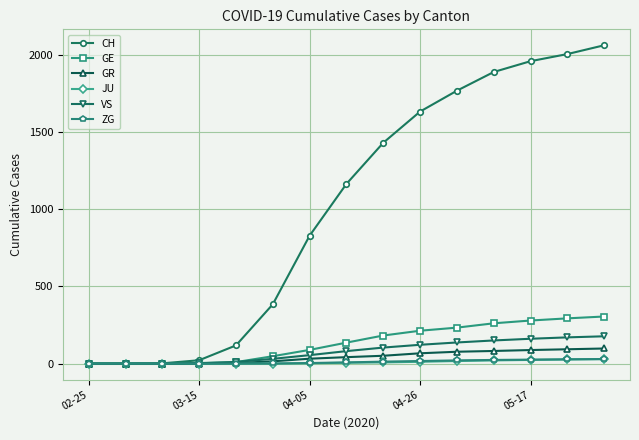

True or false: CH has more than 1 interior local peaks.

False